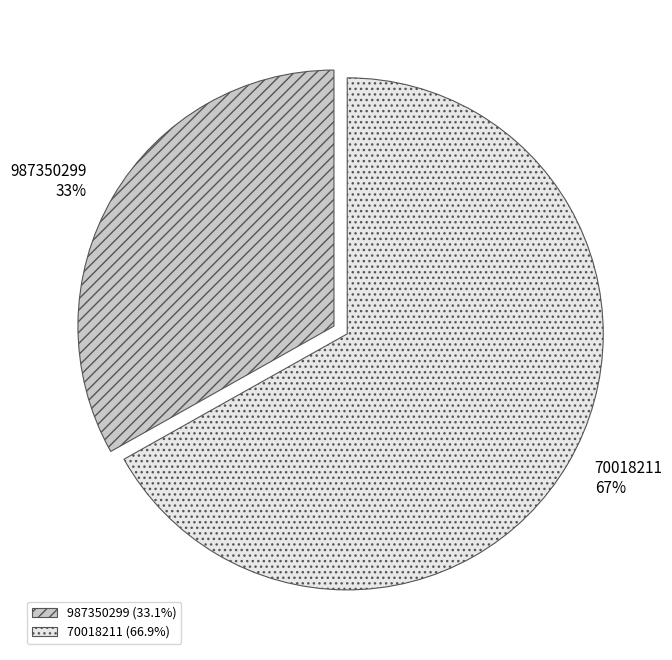

What is the largest slice in the pie chart?

70018211